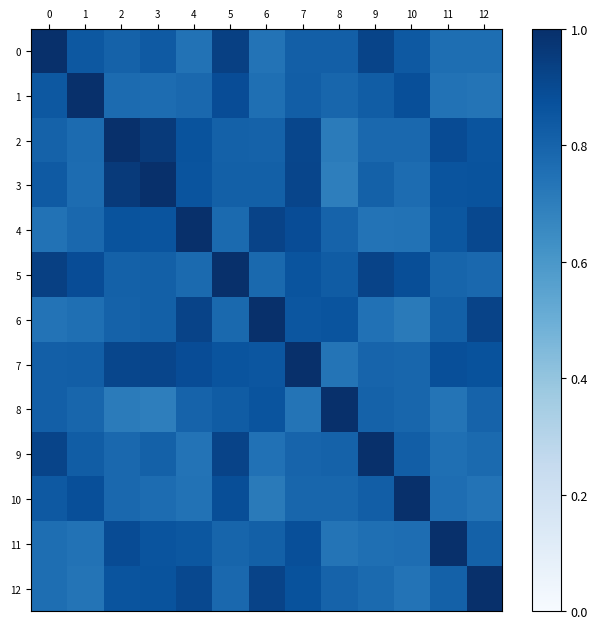

Reading right to left, extract all data points from this chart.

0: 12=0.8	11=0.8	10=0.8	9=0.9	8=0.8	7=0.8	6=0.7	5=0.9	4=0.7	3=0.8	2=0.8	1=0.8	0=1.0
1: 12=0.7	11=0.7	10=0.9	9=0.8	8=0.8	7=0.8	6=0.8	5=0.9	4=0.8	3=0.8	2=0.8	1=1.0	0=0.8
2: 12=0.9	11=0.9	10=0.8	9=0.8	8=0.7	7=0.9	6=0.8	5=0.8	4=0.9	3=1.0	2=1.0	1=0.8	0=0.8
3: 12=0.9	11=0.9	10=0.8	9=0.8	8=0.7	7=0.9	6=0.8	5=0.8	4=0.9	3=1.0	2=1.0	1=0.8	0=0.8
4: 12=0.9	11=0.9	10=0.7	9=0.7	8=0.8	7=0.9	6=0.9	5=0.8	4=1.0	3=0.9	2=0.9	1=0.8	0=0.7
5: 12=0.8	11=0.8	10=0.9	9=0.9	8=0.8	7=0.9	6=0.8	5=1.0	4=0.8	3=0.8	2=0.8	1=0.9	0=0.9
6: 12=0.9	11=0.8	10=0.7	9=0.7	8=0.9	7=0.9	6=1.0	5=0.8	4=0.9	3=0.8	2=0.8	1=0.8	0=0.7
7: 12=0.9	11=0.9	10=0.8	9=0.8	8=0.7	7=1.0	6=0.9	5=0.9	4=0.9	3=0.9	2=0.9	1=0.8	0=0.8
8: 12=0.8	11=0.7	10=0.8	9=0.8	8=1.0	7=0.7	6=0.9	5=0.8	4=0.8	3=0.7	2=0.7	1=0.8	0=0.8
9: 12=0.8	11=0.8	10=0.8	9=1.0	8=0.8	7=0.8	6=0.7	5=0.9	4=0.7	3=0.8	2=0.8	1=0.8	0=0.9
10: 12=0.7	11=0.8	10=1.0	9=0.8	8=0.8	7=0.8	6=0.7	5=0.9	4=0.7	3=0.8	2=0.8	1=0.9	0=0.8
11: 12=0.8	11=1.0	10=0.8	9=0.8	8=0.7	7=0.9	6=0.8	5=0.8	4=0.9	3=0.9	2=0.9	1=0.7	0=0.8
12: 12=1.0	11=0.8	10=0.7	9=0.8	8=0.8	7=0.9	6=0.9	5=0.8	4=0.9	3=0.9	2=0.9	1=0.7	0=0.8